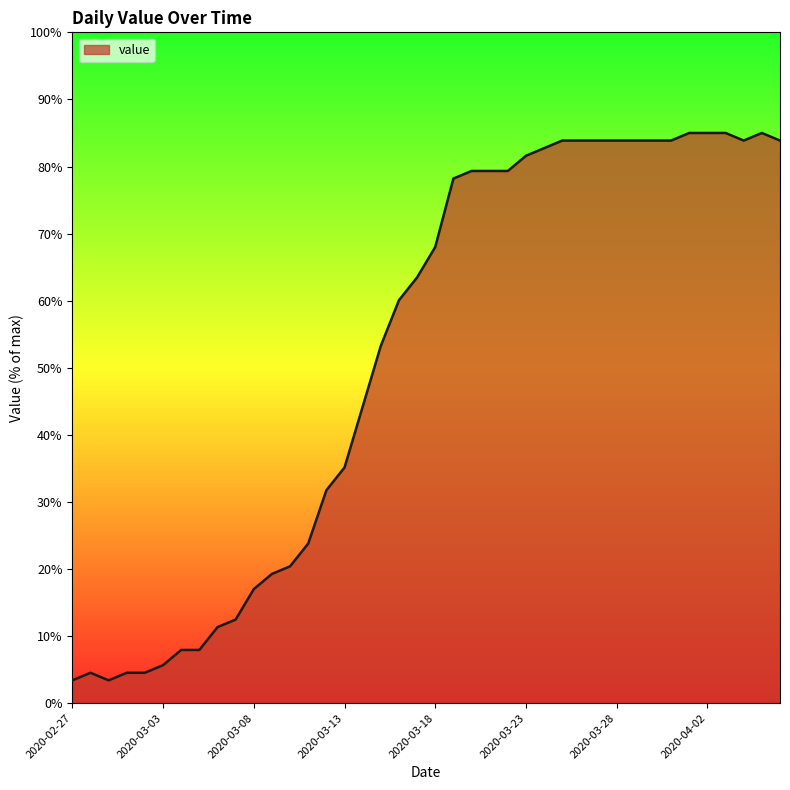

What is the greatest value displayed?

85.0